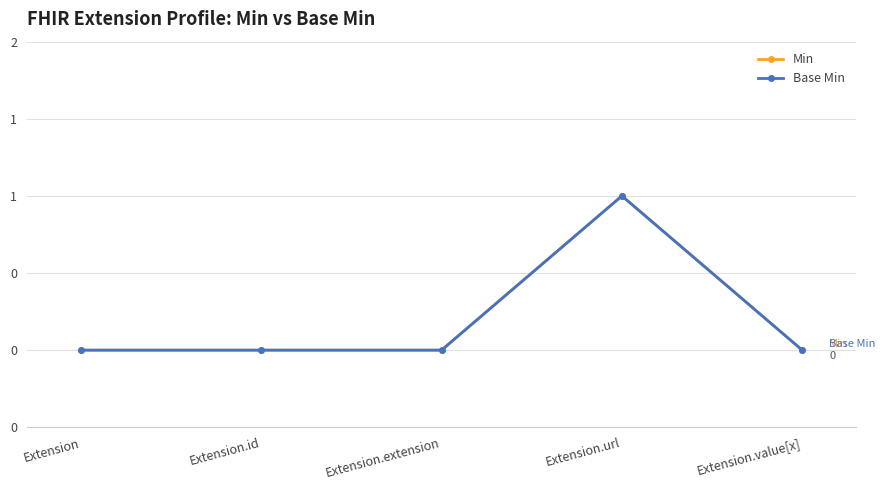

Which series has the widest spread of values?

Min